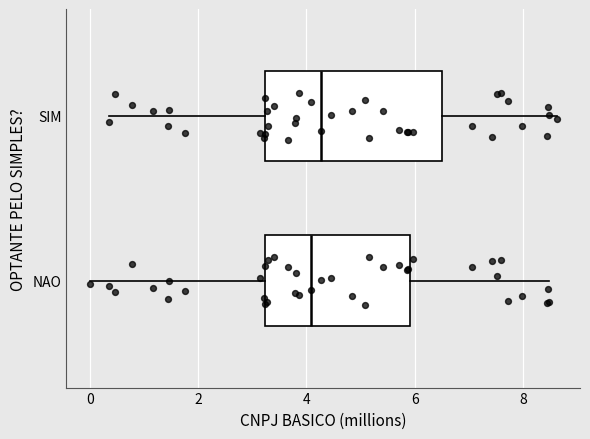

Where is the right edge of the box for NAO on the x-axis? The values are not printed on the chart, so give them approximately, as read against the axis.

6.0